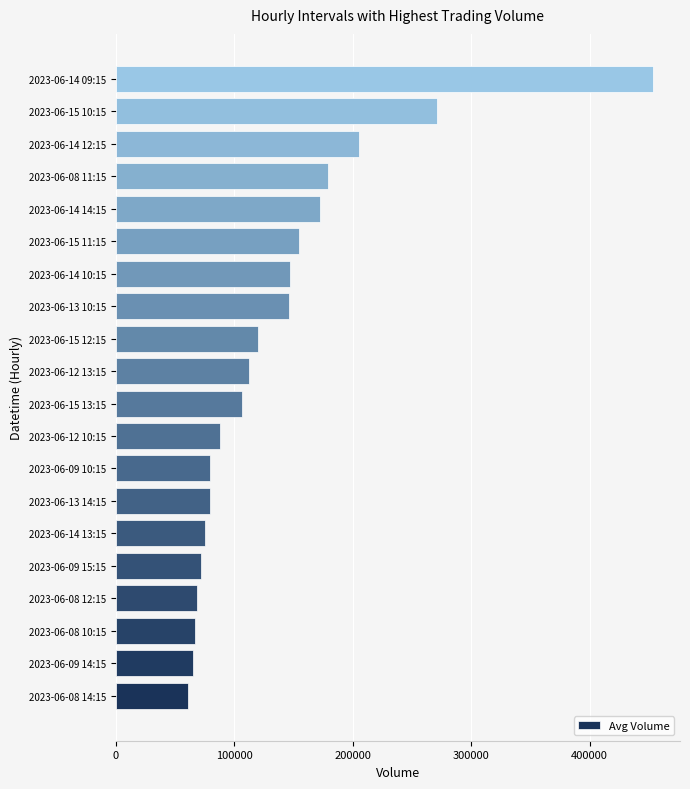

Approximately how many times larger is the value at 2023-06-09 10:15 compared to 2023-06-15 10:15?

0.3